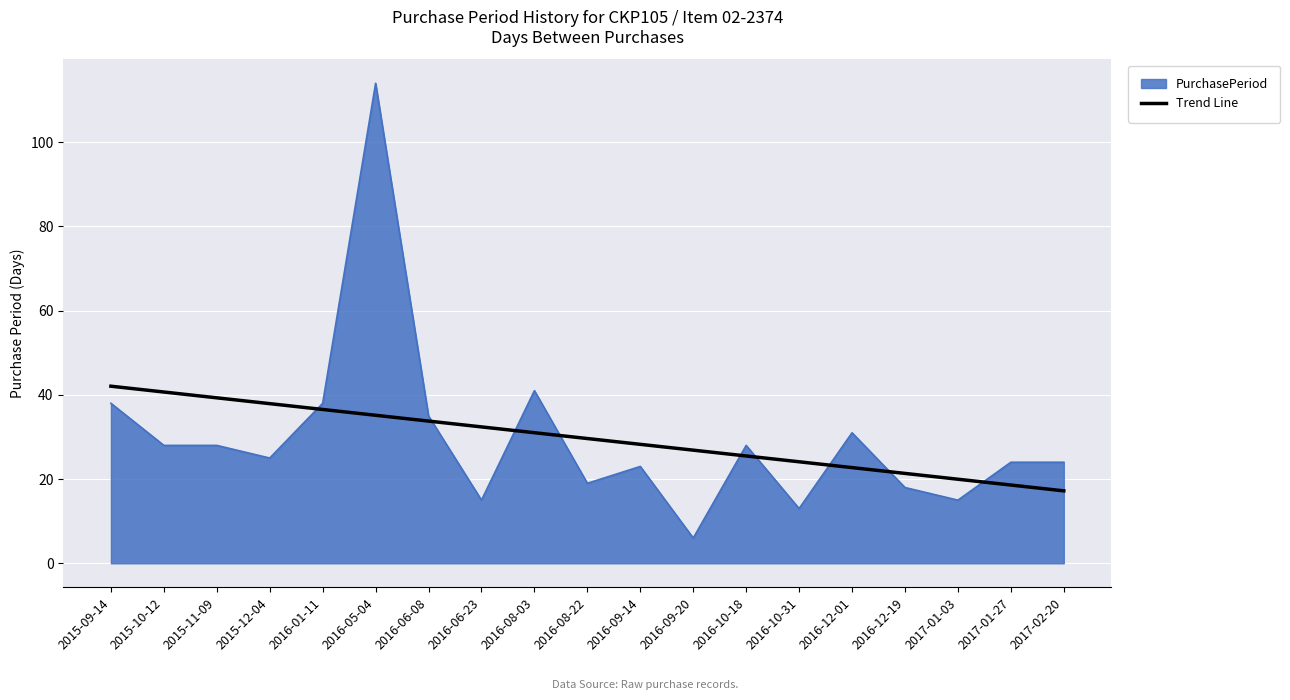

List the series in order of their peak value, lowest first.

Trend Line, PurchasePeriod